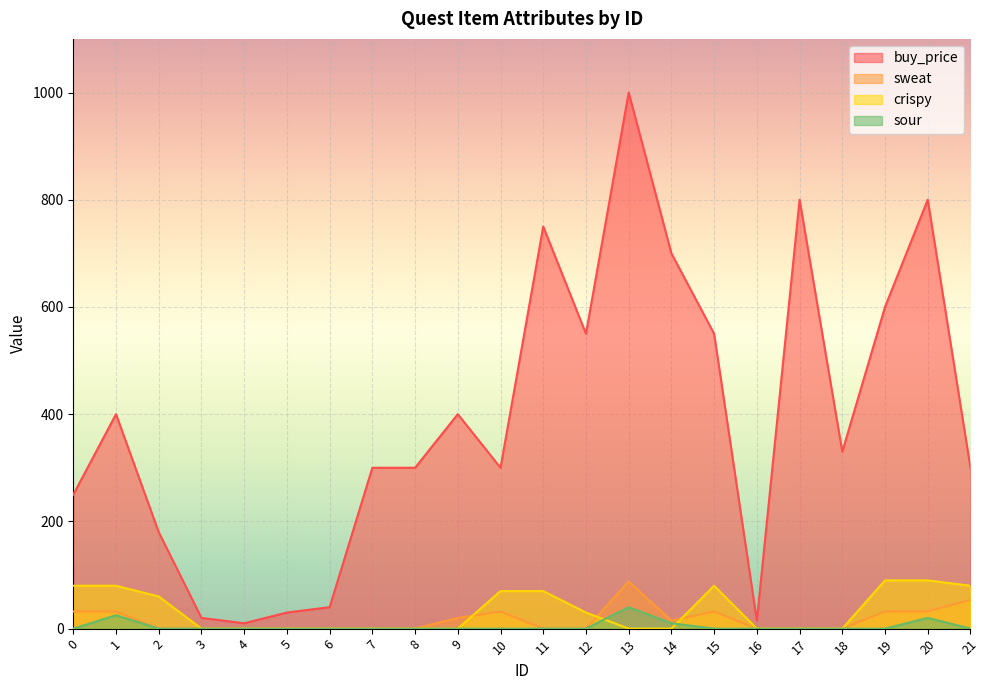

True or false: buy_price and sour cross at least once.

False